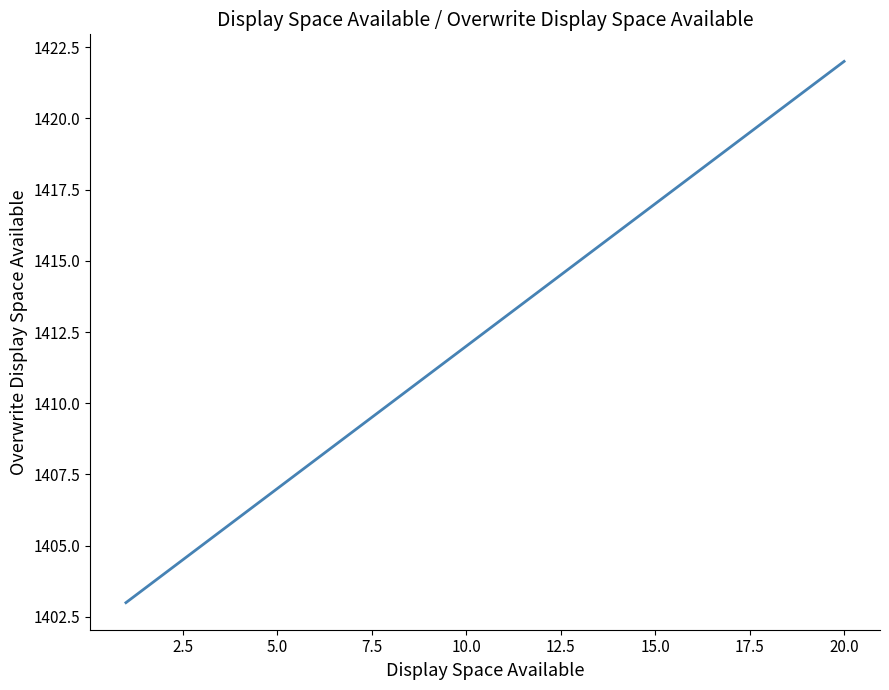

What is the smallest value displayed?

1403